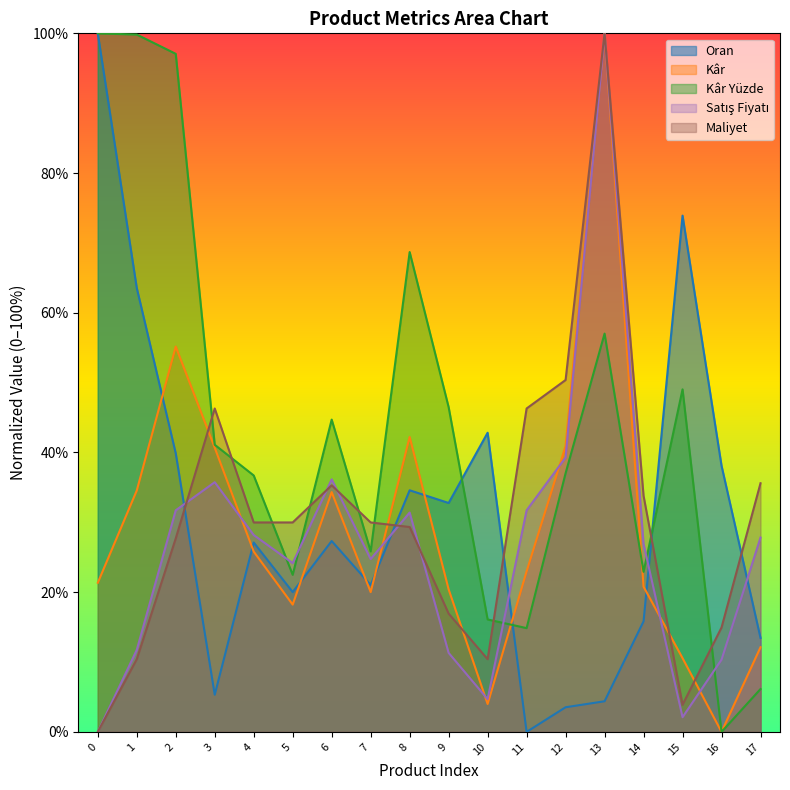

How many data points does each series have?

18